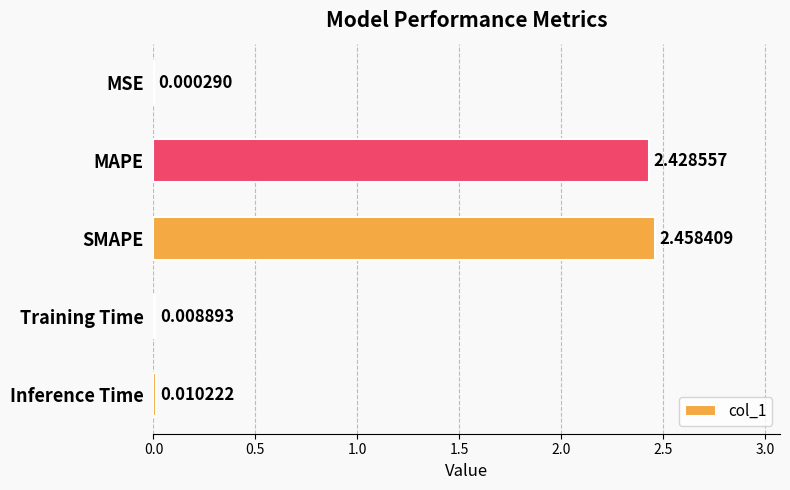

Which has a higher value, MSE or MAPE?

MAPE